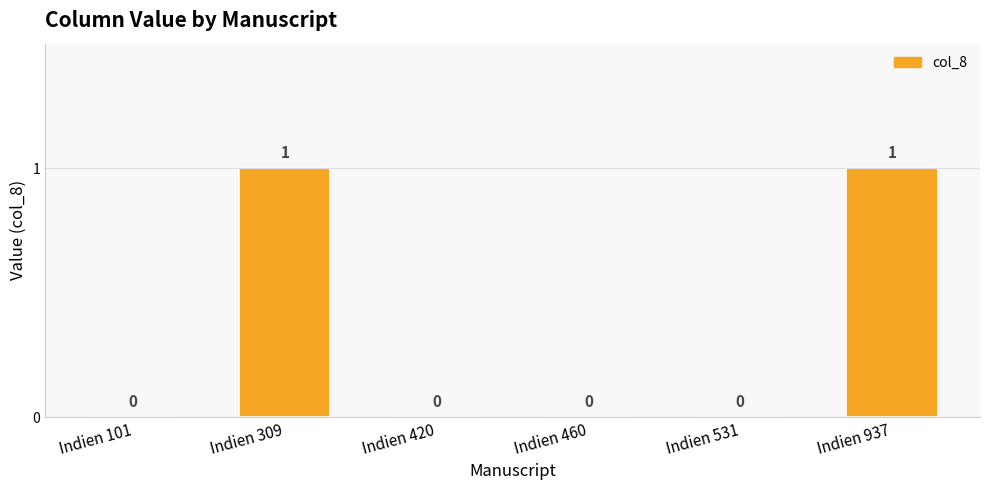

The chart shows a value of -1 at Indien 420. True or false?

False